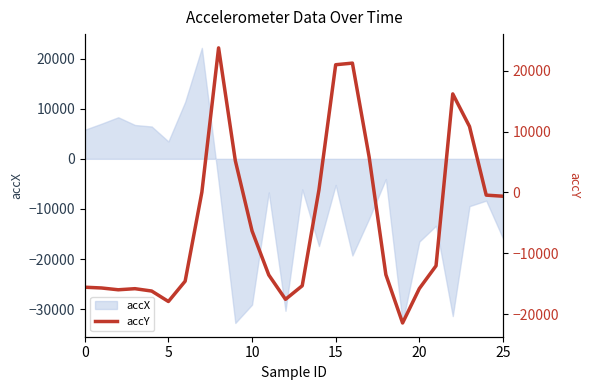

How many points are lower than both their immediate neighbors (excluding endpoints)?

4